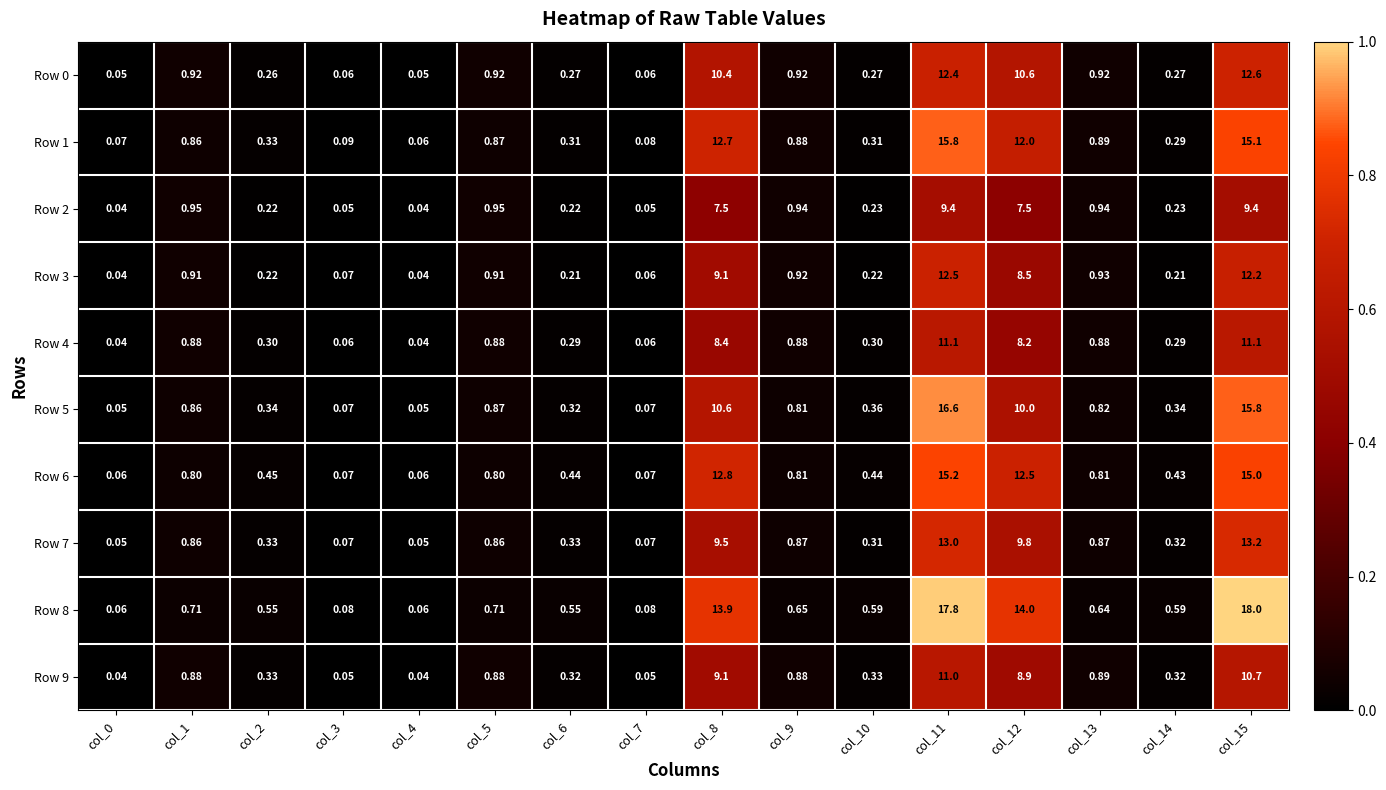

Is the value of Row 3 at col_6 greater than the value of Row 6 at col_9?

No